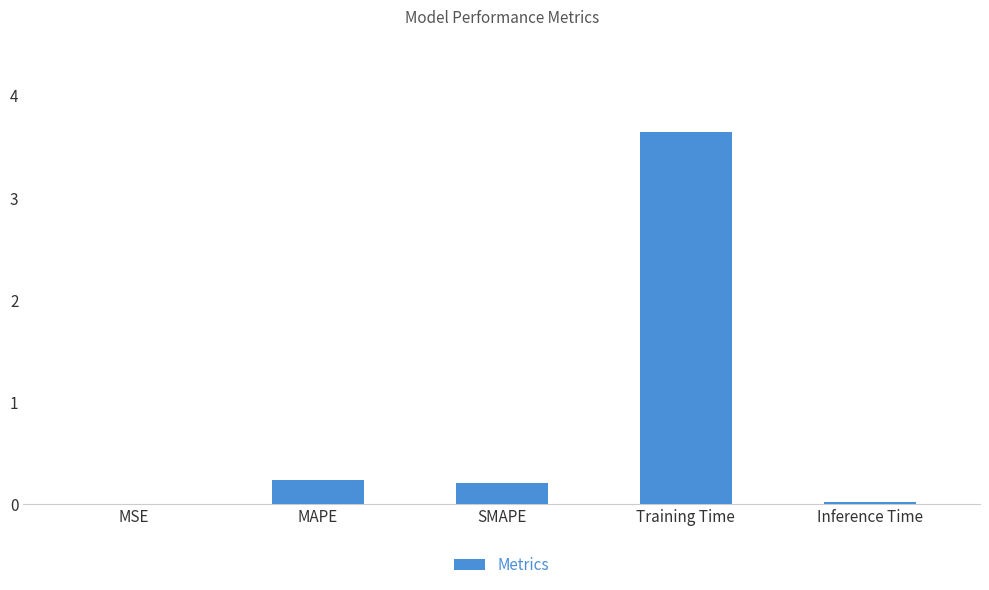

What value does the data have at MAPE?

0.2